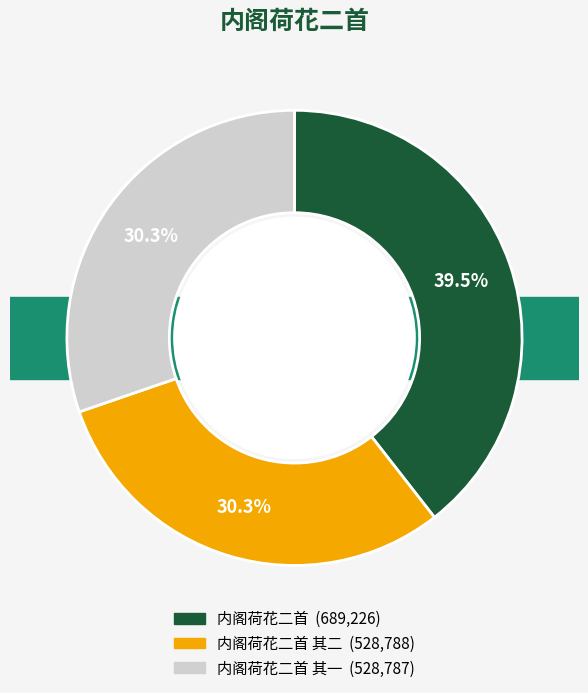

To the nearest percent, what is the average slice percentage?

33%